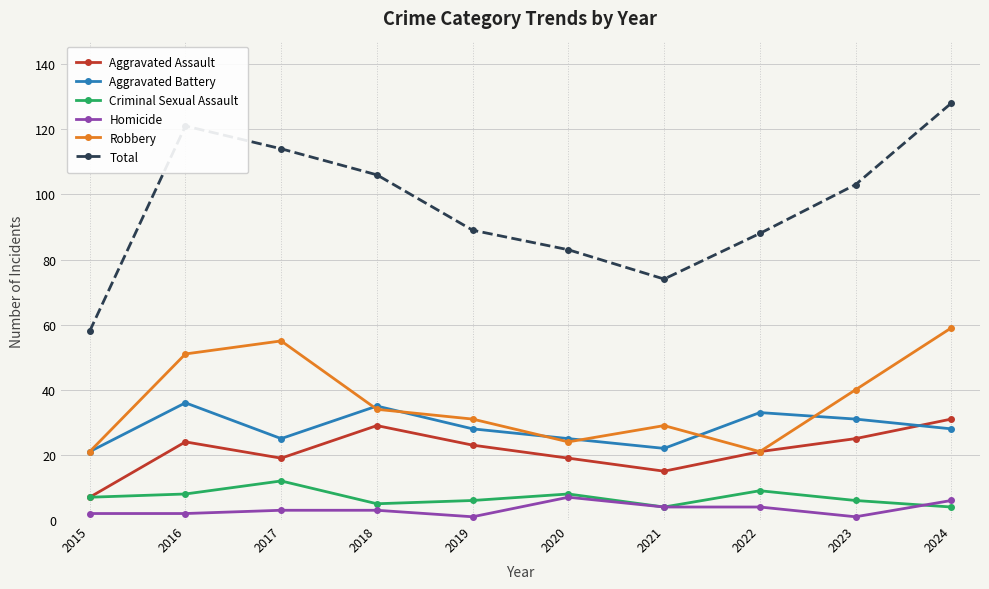

The value of Criminal Sexual Assault at 2022 is 9. True or false?

True